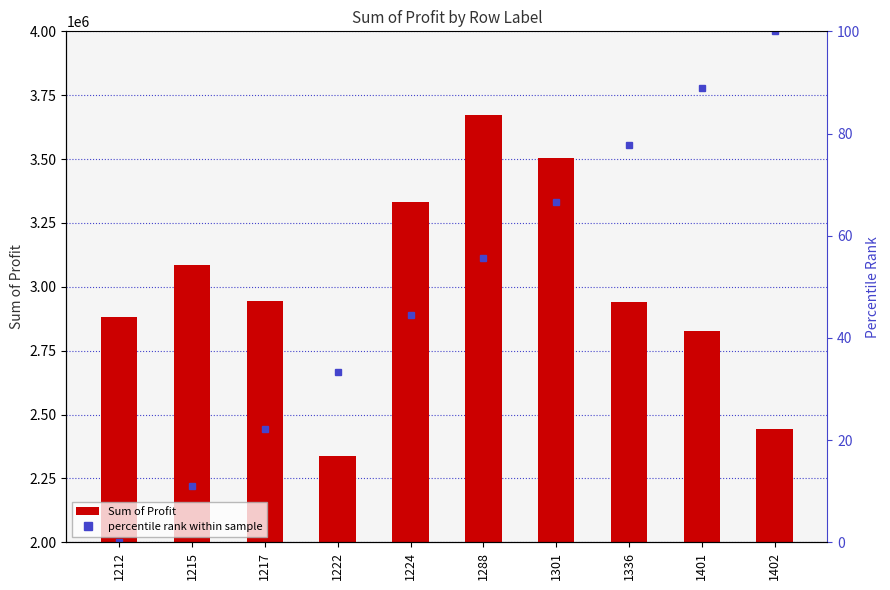

What is the difference between the second highest and second lowest values?

1061025.2